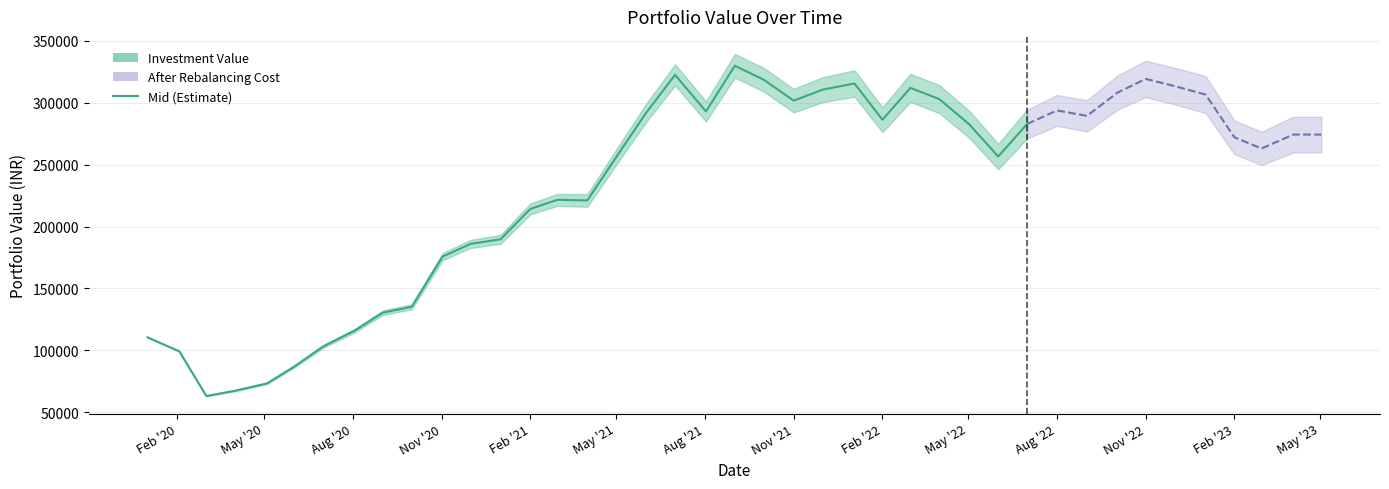

Does the chart have visible grid lines?

Yes